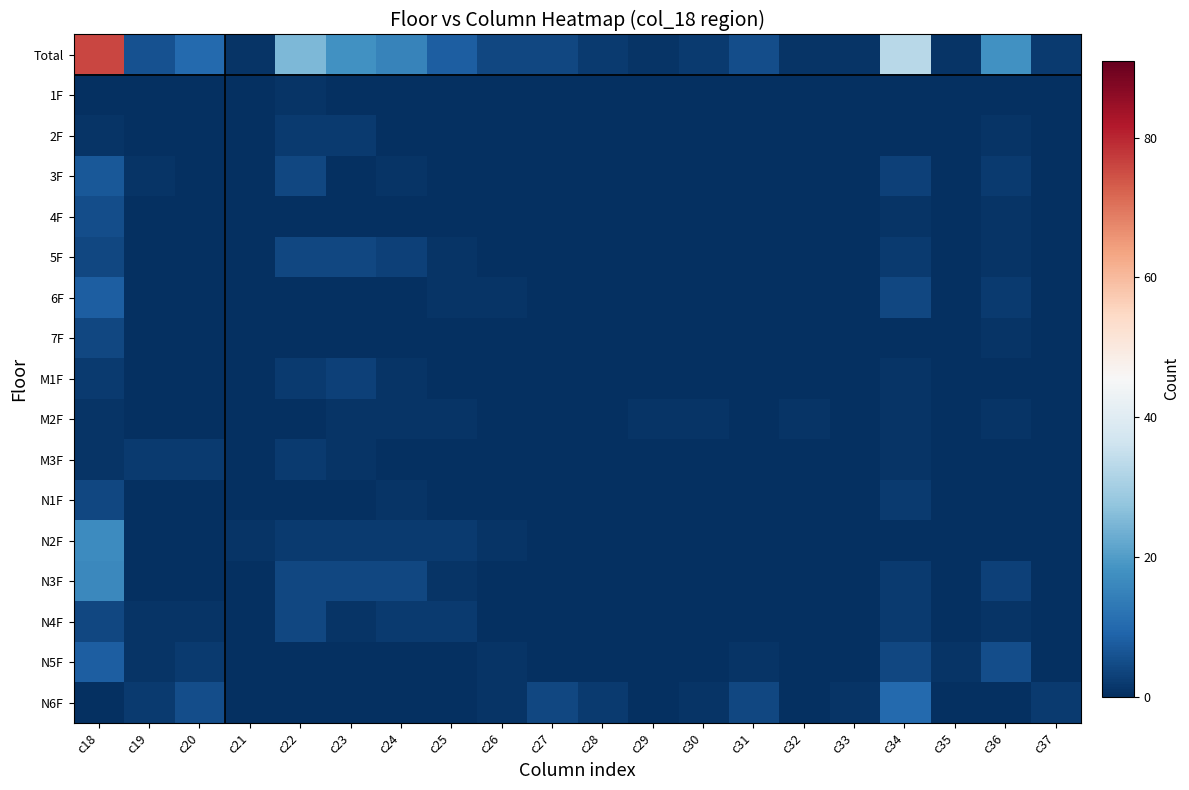

Reading right to left, what are all the values shown in this chart?

Total: c37=2	c36=18	c35=1	c34=33	c33=1	c32=1	c31=5	c30=2	c29=1	c28=2	c27=4	c26=4	c25=8	c24=15	c23=18	c22=25	c21=1	c20=10	c19=6	c18=76
1F: c37=0	c36=0	c35=0	c34=0	c33=0	c32=0	c31=0	c30=0	c29=0	c28=0	c27=0	c26=0	c25=0	c24=0	c23=0	c22=1	c21=0	c20=0	c19=0	c18=0
2F: c37=0	c36=1	c35=0	c34=0	c33=0	c32=0	c31=0	c30=0	c29=0	c28=0	c27=0	c26=0	c25=0	c24=0	c23=2	c22=2	c21=0	c20=0	c19=0	c18=1
3F: c37=0	c36=2	c35=0	c34=3	c33=0	c32=0	c31=0	c30=0	c29=0	c28=0	c27=0	c26=0	c25=0	c24=1	c23=0	c22=4	c21=0	c20=0	c19=1	c18=7
4F: c37=0	c36=1	c35=0	c34=1	c33=0	c32=0	c31=0	c30=0	c29=0	c28=0	c27=0	c26=0	c25=0	c24=0	c23=0	c22=0	c21=0	c20=0	c19=0	c18=5
5F: c37=0	c36=1	c35=0	c34=2	c33=0	c32=0	c31=0	c30=0	c29=0	c28=0	c27=0	c26=0	c25=1	c24=3	c23=4	c22=4	c21=0	c20=0	c19=0	c18=4
6F: c37=0	c36=2	c35=0	c34=4	c33=0	c32=0	c31=0	c30=0	c29=0	c28=0	c27=0	c26=1	c25=1	c24=0	c23=0	c22=0	c21=0	c20=0	c19=0	c18=8
7F: c37=0	c36=1	c35=0	c34=0	c33=0	c32=0	c31=0	c30=0	c29=0	c28=0	c27=0	c26=0	c25=0	c24=0	c23=0	c22=0	c21=0	c20=0	c19=0	c18=4
M1F: c37=0	c36=0	c35=0	c34=1	c33=0	c32=0	c31=0	c30=0	c29=0	c28=0	c27=0	c26=0	c25=0	c24=1	c23=3	c22=2	c21=0	c20=0	c19=0	c18=2
M2F: c37=0	c36=1	c35=0	c34=1	c33=0	c32=1	c31=0	c30=1	c29=1	c28=0	c27=0	c26=0	c25=1	c24=1	c23=1	c22=0	c21=0	c20=0	c19=0	c18=1
M3F: c37=0	c36=0	c35=0	c34=1	c33=0	c32=0	c31=0	c30=0	c29=0	c28=0	c27=0	c26=0	c25=0	c24=0	c23=1	c22=2	c21=0	c20=2	c19=2	c18=1
N1F: c37=0	c36=0	c35=0	c34=2	c33=0	c32=0	c31=0	c30=0	c29=0	c28=0	c27=0	c26=0	c25=0	c24=1	c23=0	c22=0	c21=0	c20=0	c19=0	c18=4
N2F: c37=0	c36=0	c35=0	c34=0	c33=0	c32=0	c31=0	c30=0	c29=0	c28=0	c27=0	c26=1	c25=2	c24=2	c23=2	c22=2	c21=1	c20=0	c19=0	c18=17
N3F: c37=0	c36=3	c35=0	c34=2	c33=0	c32=0	c31=0	c30=0	c29=0	c28=0	c27=0	c26=0	c25=1	c24=4	c23=4	c22=4	c21=0	c20=0	c19=0	c18=16
N4F: c37=0	c36=1	c35=0	c34=2	c33=0	c32=0	c31=0	c30=0	c29=0	c28=0	c27=0	c26=0	c25=2	c24=2	c23=1	c22=4	c21=0	c20=1	c19=1	c18=4
N5F: c37=0	c36=5	c35=1	c34=4	c33=0	c32=0	c31=1	c30=0	c29=0	c28=0	c27=0	c26=1	c25=0	c24=0	c23=0	c22=0	c21=0	c20=2	c19=1	c18=8
N6F: c37=2	c36=0	c35=0	c34=10	c33=1	c32=0	c31=4	c30=1	c29=0	c28=2	c27=4	c26=1	c25=0	c24=0	c23=0	c22=0	c21=0	c20=5	c19=2	c18=0